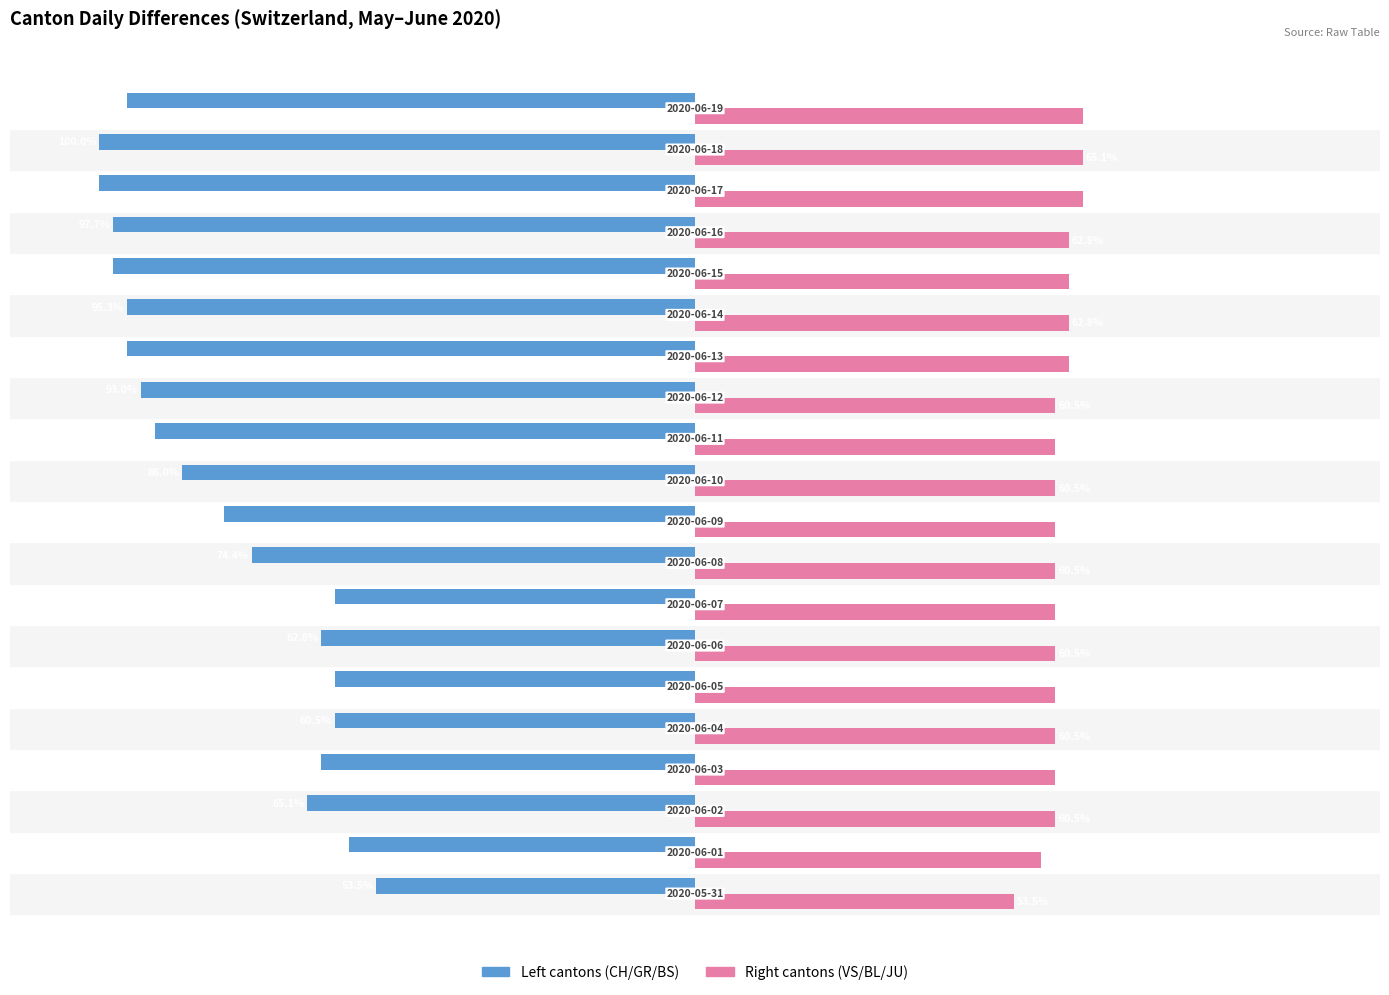

Which series has the widest spread of values?

Left cantons (CH/GR/BS)